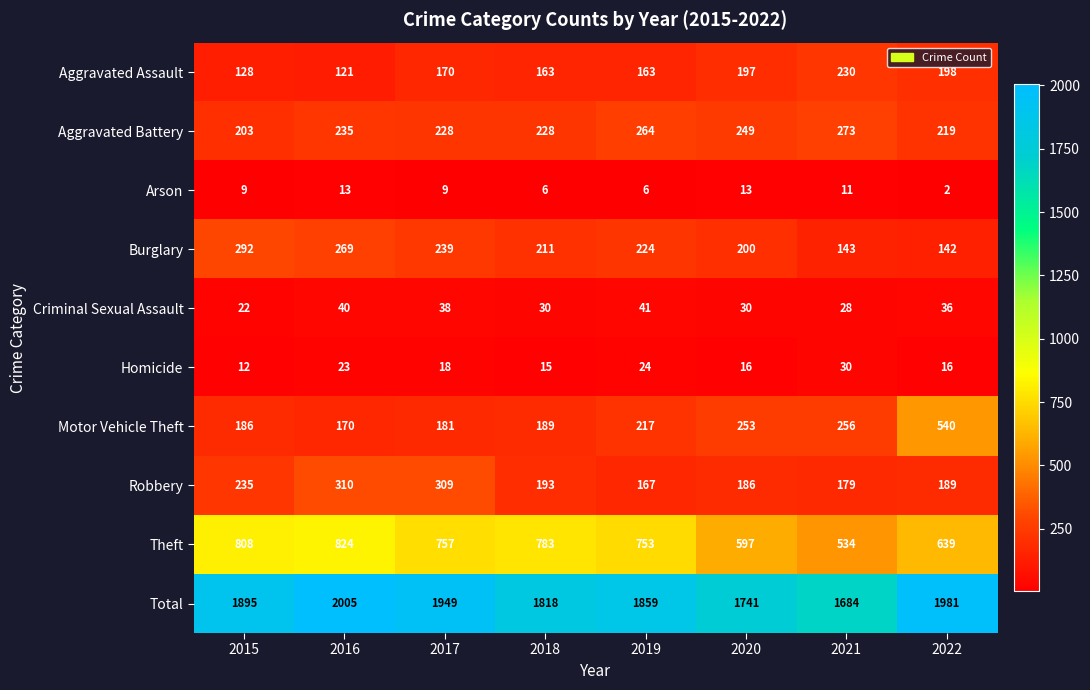

Is it true that Criminal Sexual Assault equals 28 at 2021?

True